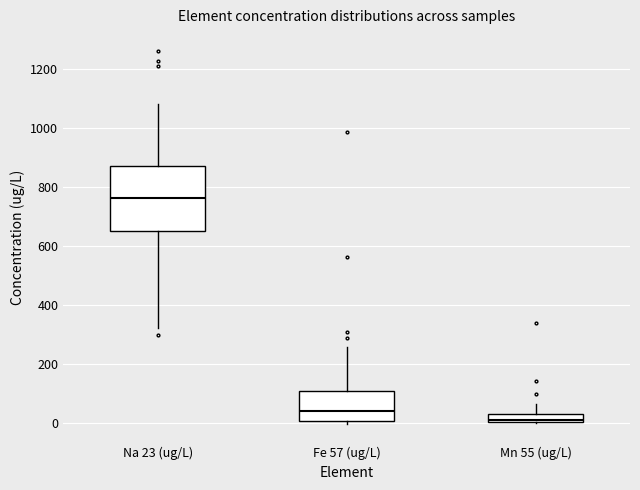

Where is the lower edge of the box for Mn 55 (ug/L) on the y-axis? The values are not printed on the chart, so give them approximately, as read against the axis.

0